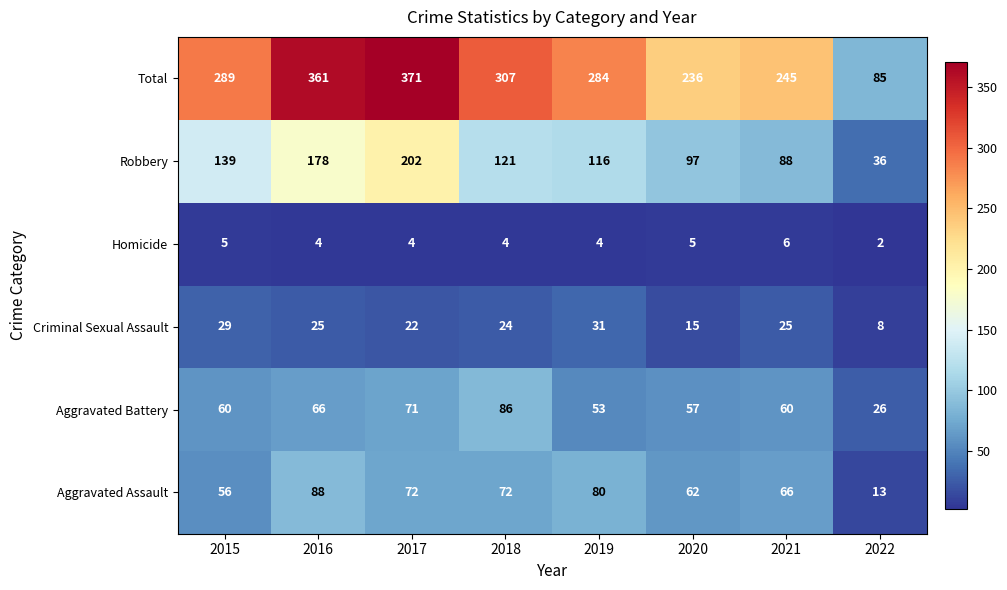

At which label does Aggravated Battery reach its peak?

2018